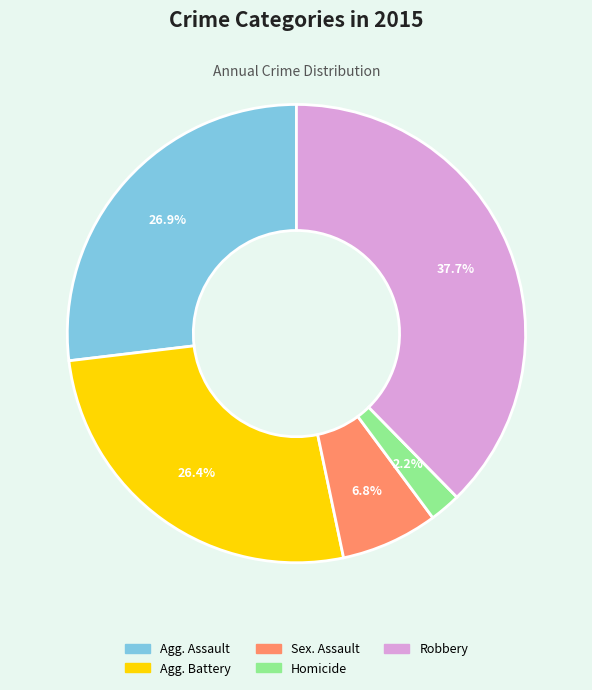

Is there a majority slice in this chart?

No